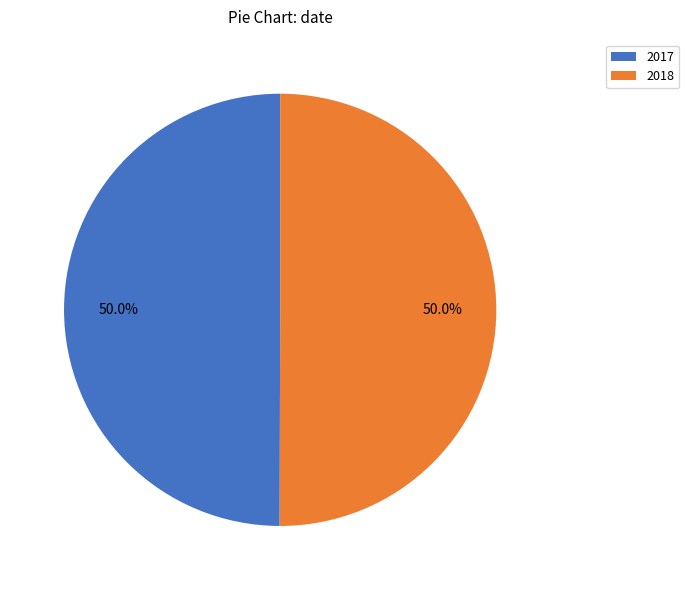

Is it true that 2017 is 50% of the pie?

True